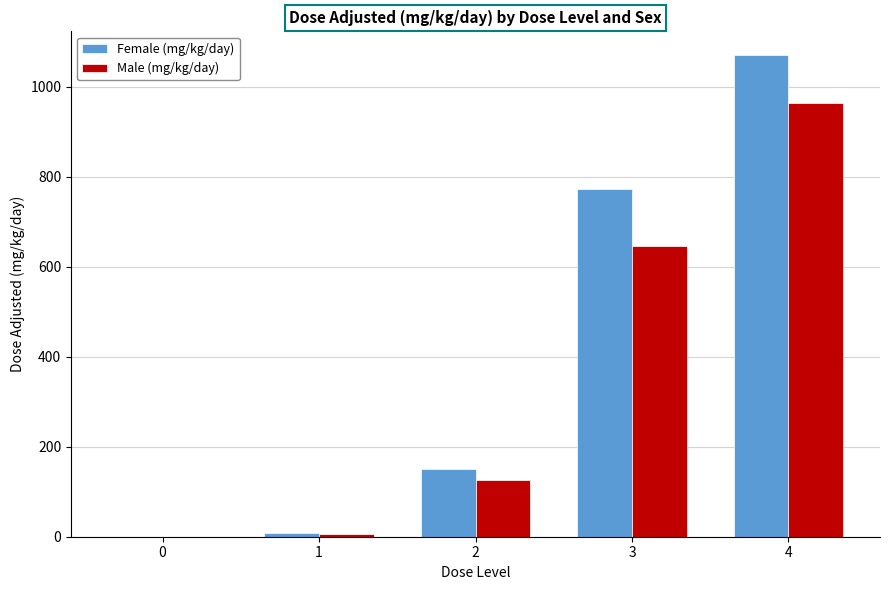

At which label is Female (mg/kg/day) closest to 535?

3